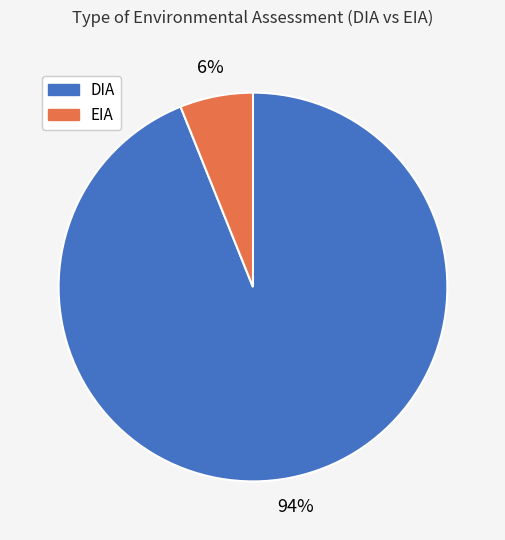

Which category has the biggest portion of the pie?

DIA